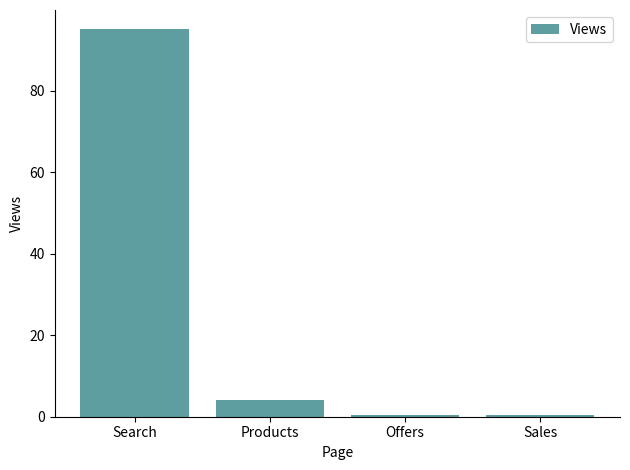

The value at Sales is 0.5. True or false?

True